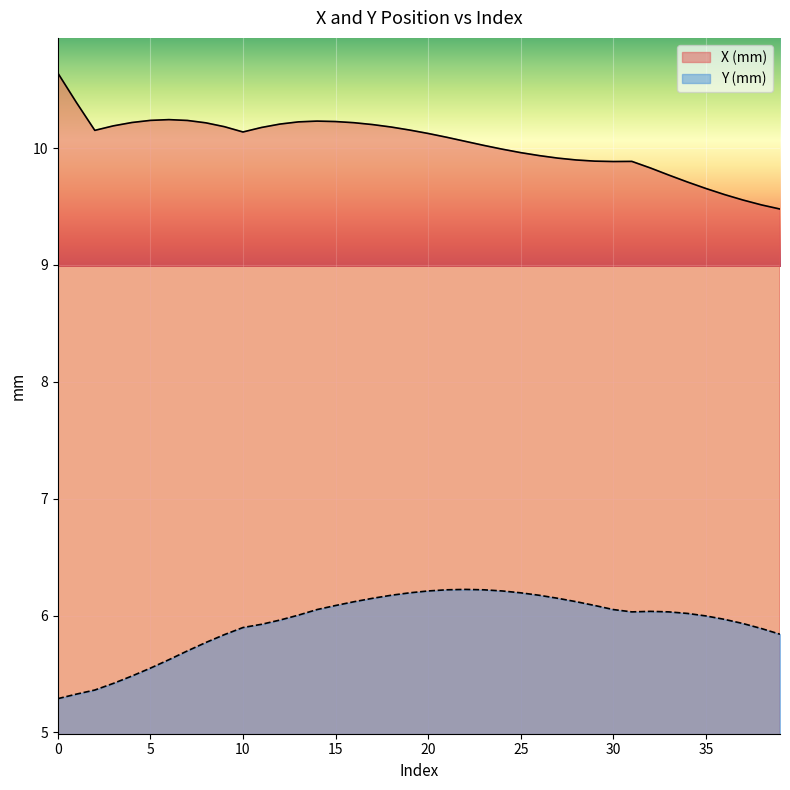

Is the value of X (mm) at 3 greater than the value of Y (mm) at 35?

Yes